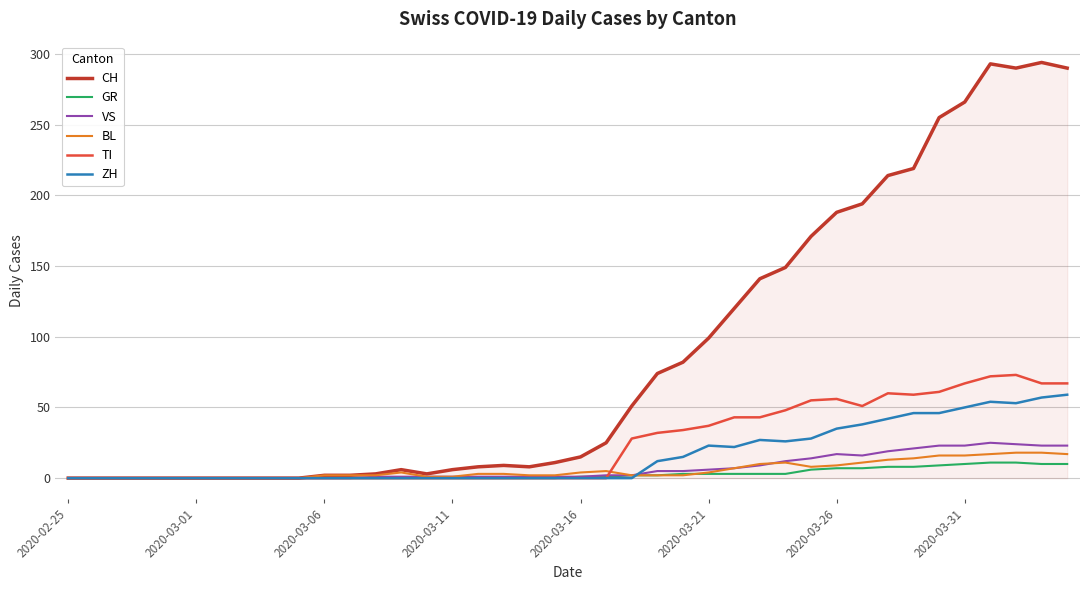

What is the highest value of the CH series?

294